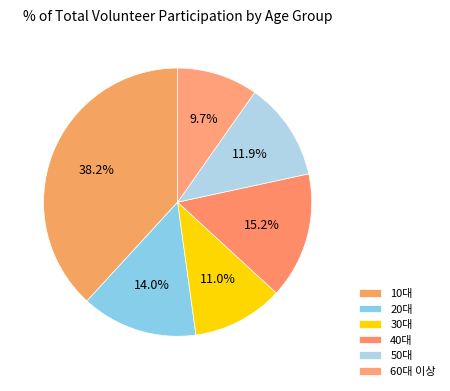

Count the number of slices in the pie.

6